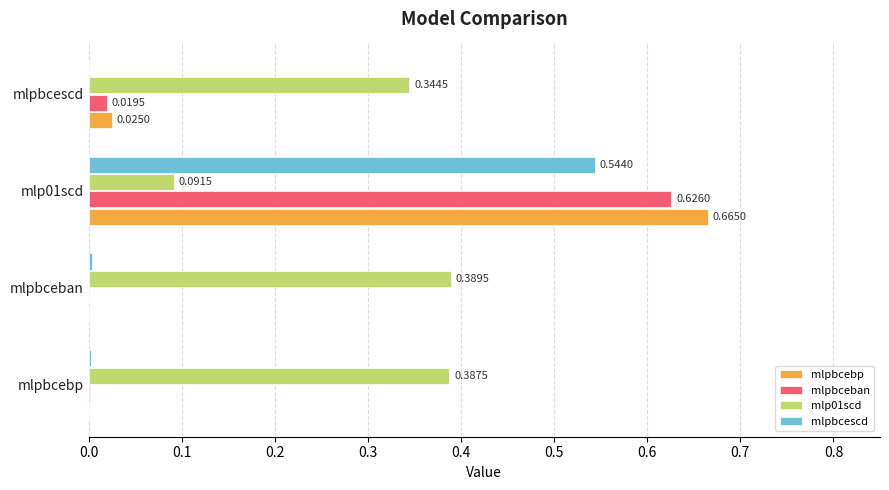

What are all the series names shown in the legend?

mlpbcebp, mlpbceban, mlp01scd, mlpbcescd